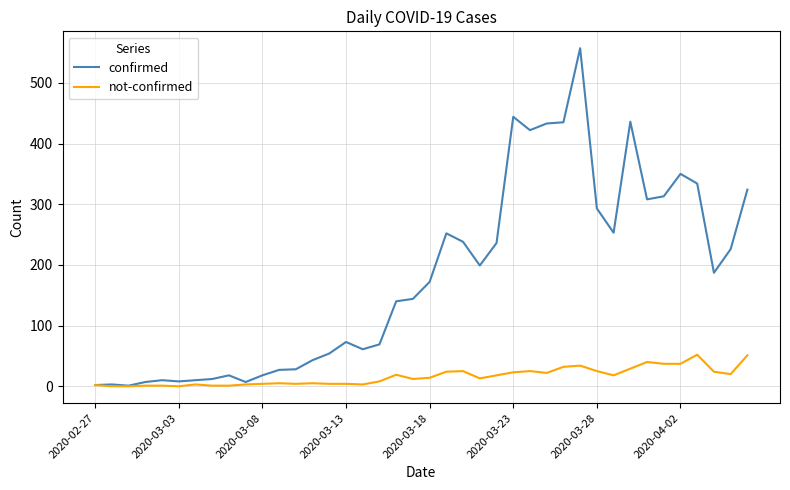

List the series in order of their peak value, highest first.

confirmed, not-confirmed